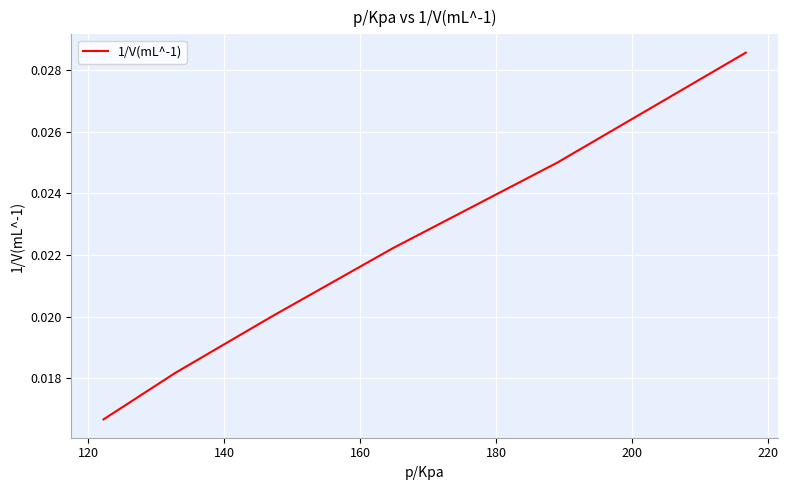

True or false: the data has more than 1 interior local peaks.

False